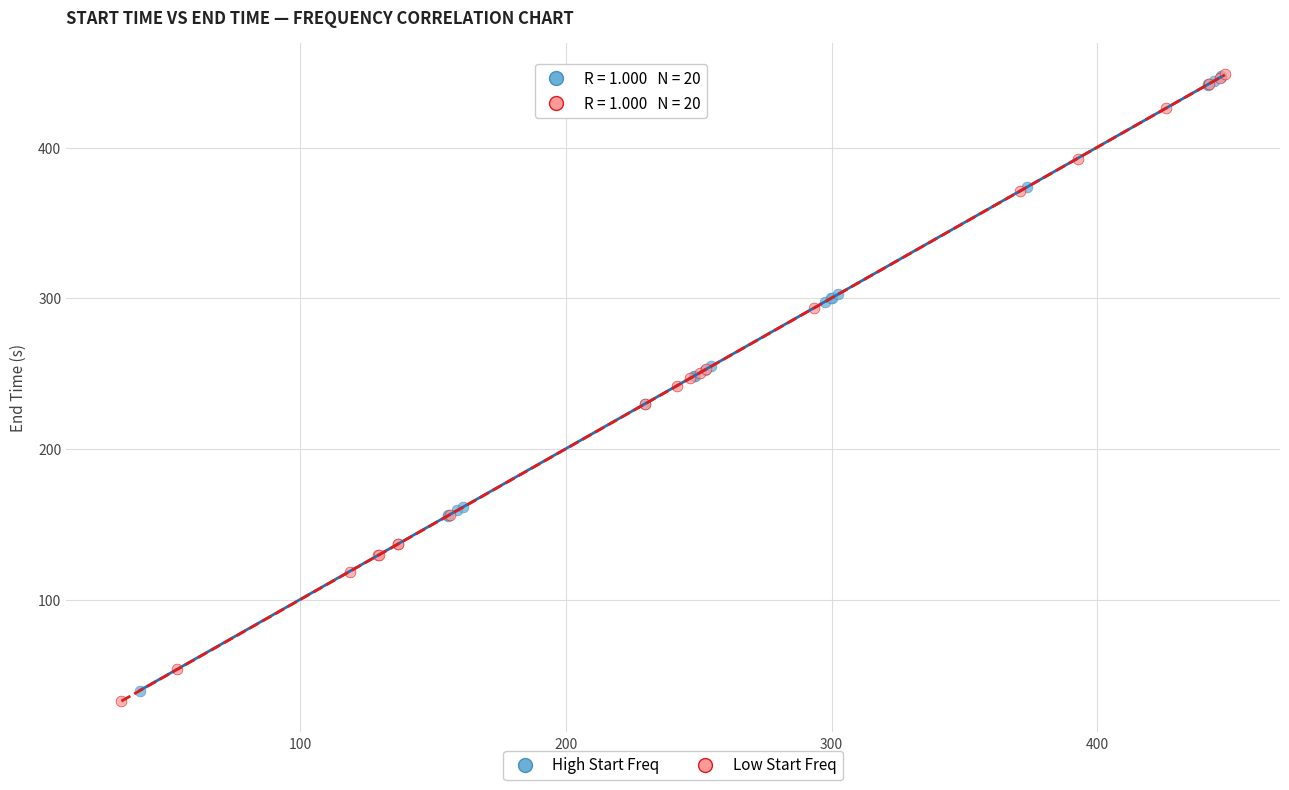

Which series has the widest spread of Y values?

Low Start Freq